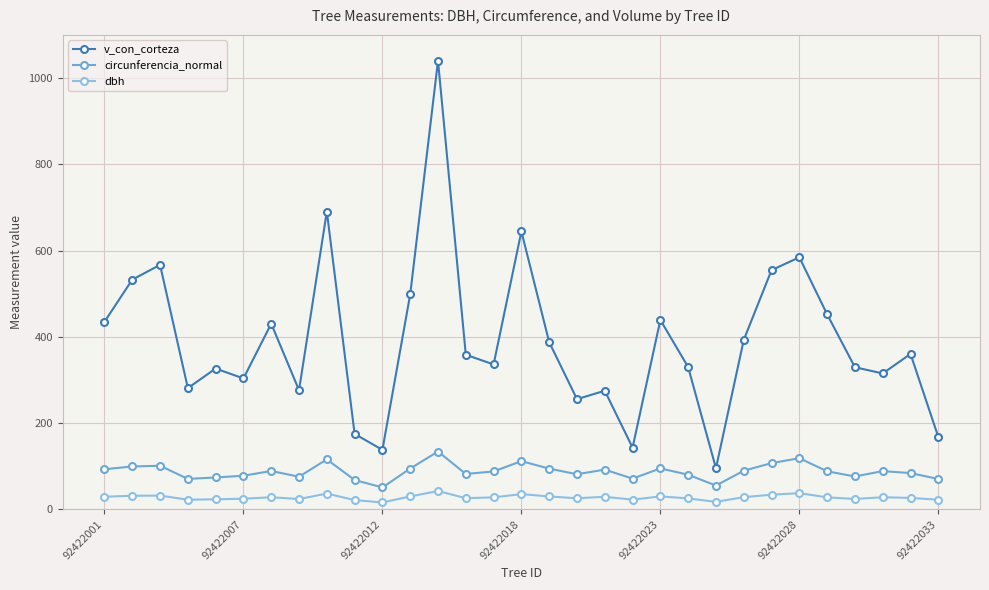

Which series has the largest total across all categories?

v_con_corteza